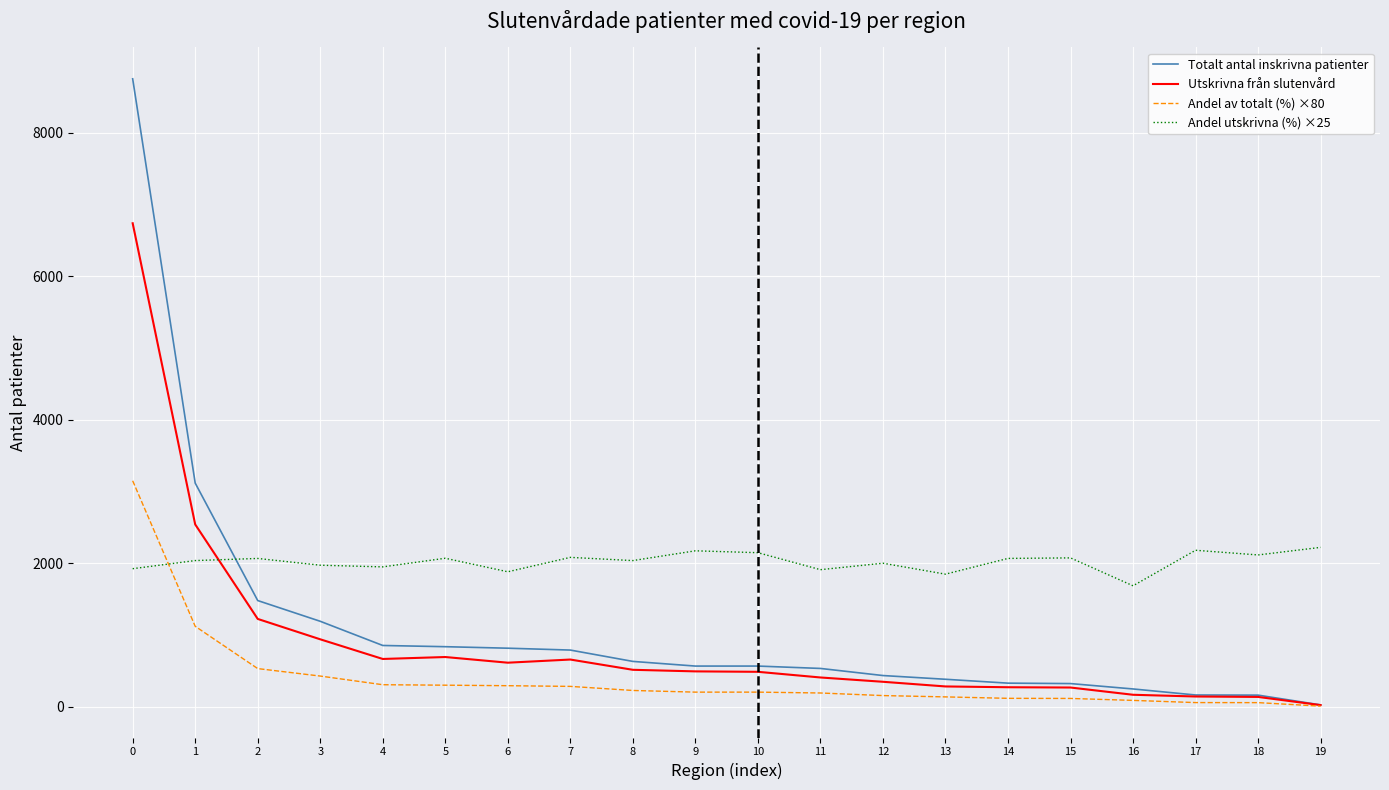

What is the greatest value displayed?

8752.0